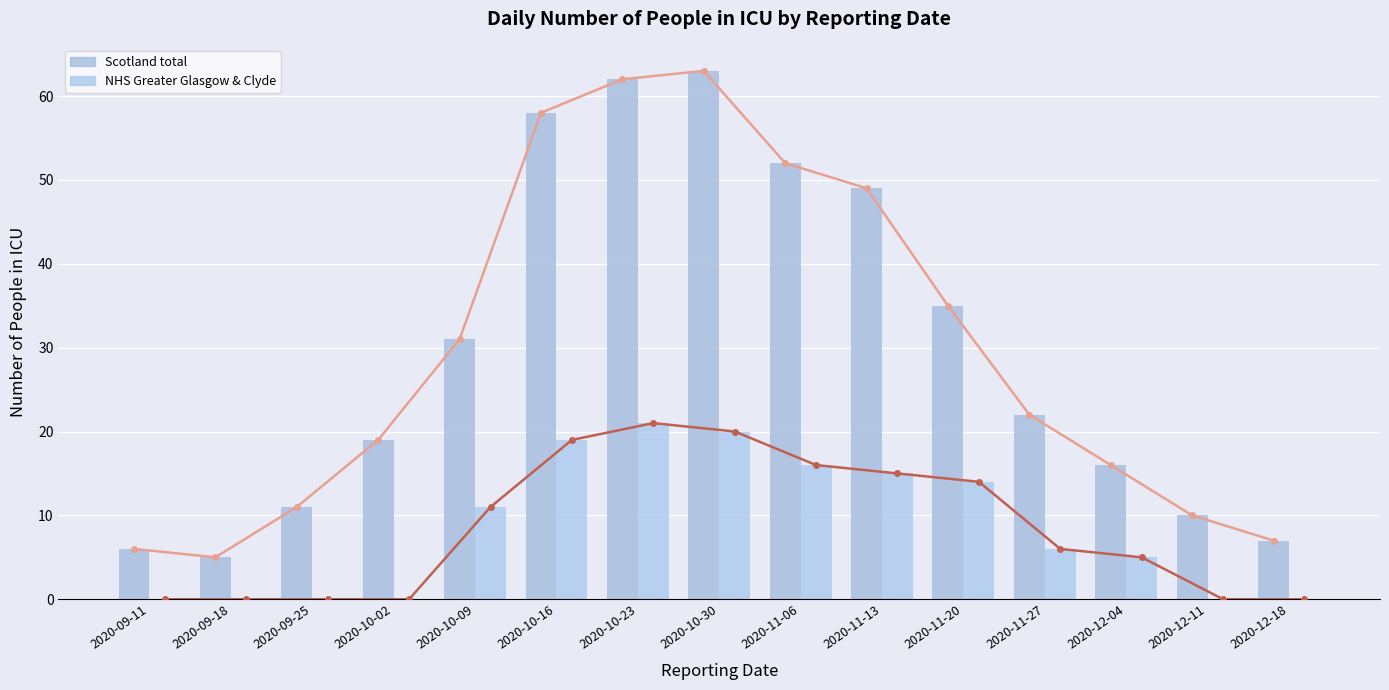

Is it true that NHS Greater Glasgow & Clyde equals 21 at 2020-11-13?

False